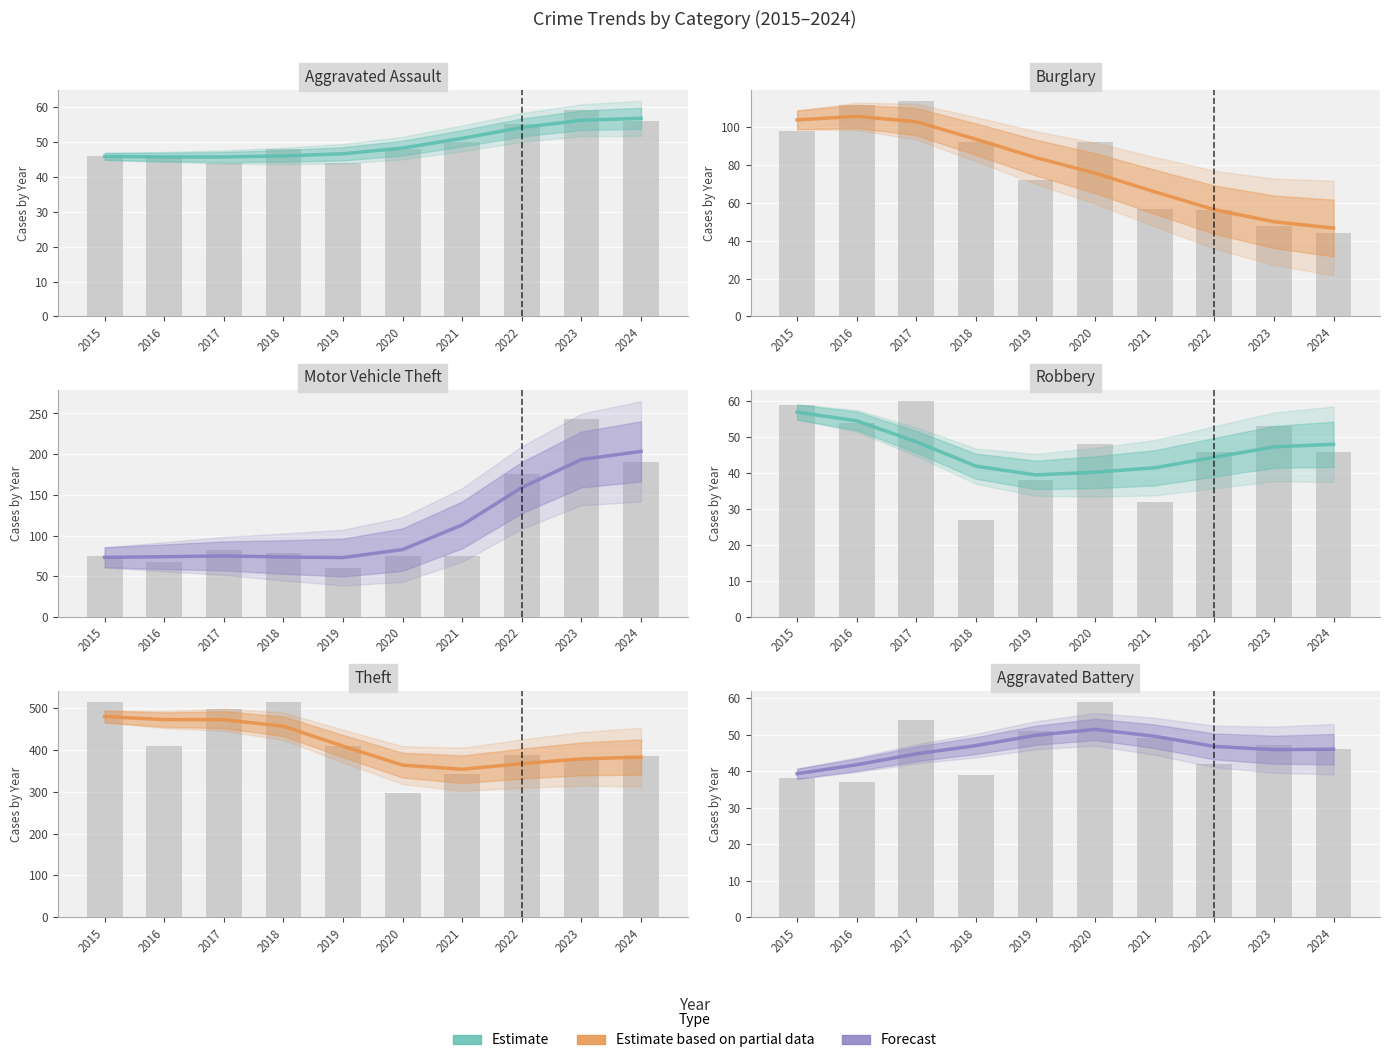

Which series has the largest range (max minus min)?

Motor Vehicle Theft